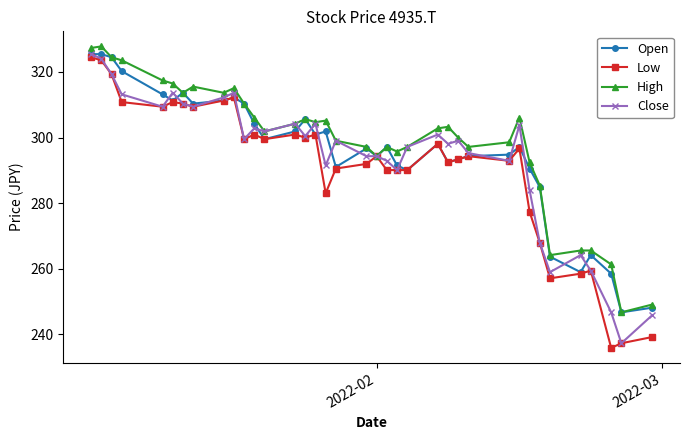

What is the difference between the second highest and minimum values in the High series?

80.7